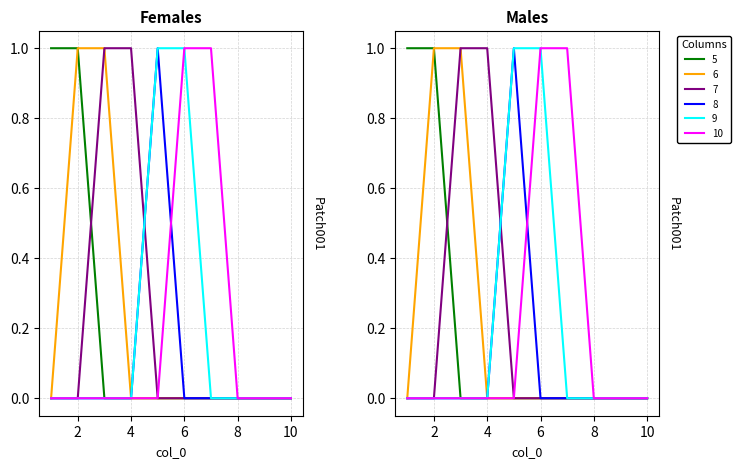

Which series changed the most between 6 and 9?

9